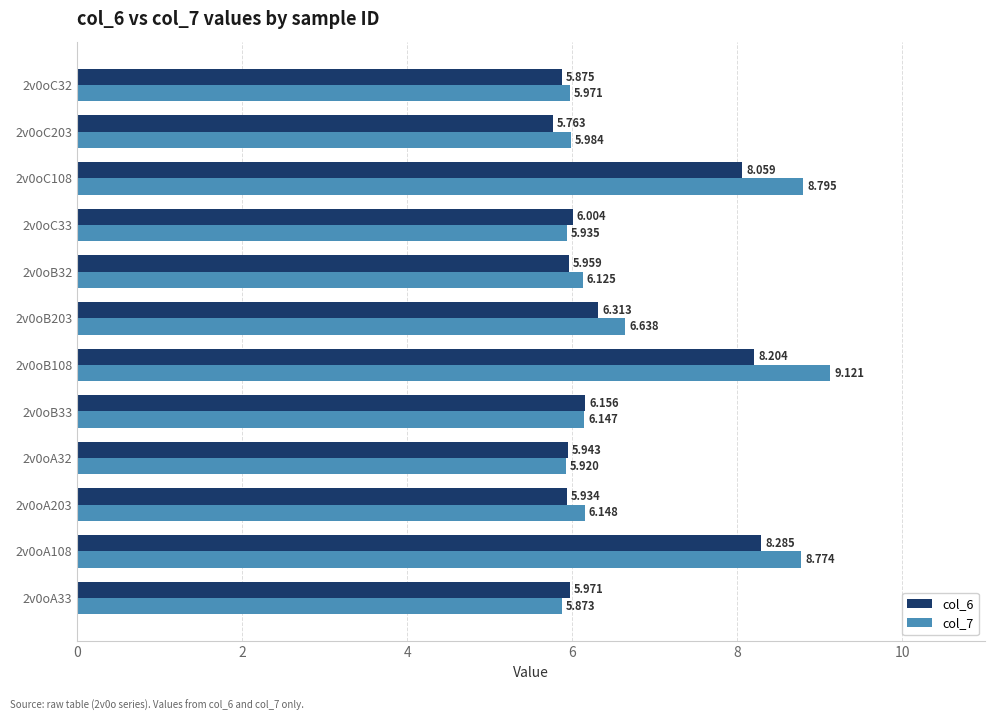

Reading left to right, transcribe all the data shown in this chart.

col_6: 6.0	8.3	5.9	5.9	6.2	8.2	6.3	6.0	6.0	8.1	5.8	5.9
col_7: 5.9	8.8	6.1	5.9	6.1	9.1	6.6	6.1	5.9	8.8	6.0	6.0